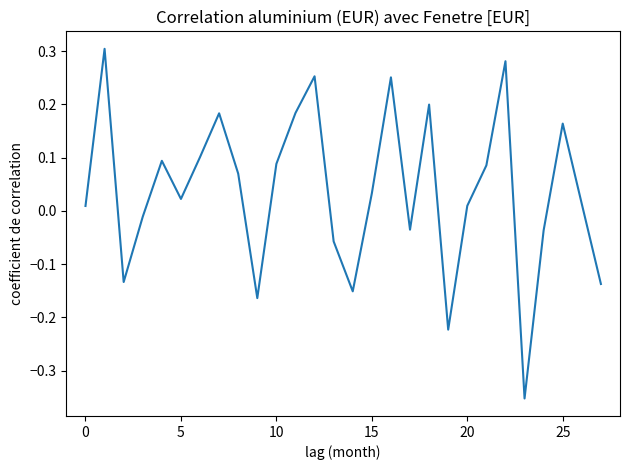

At which category does the chart reach its minimum across all series?

23